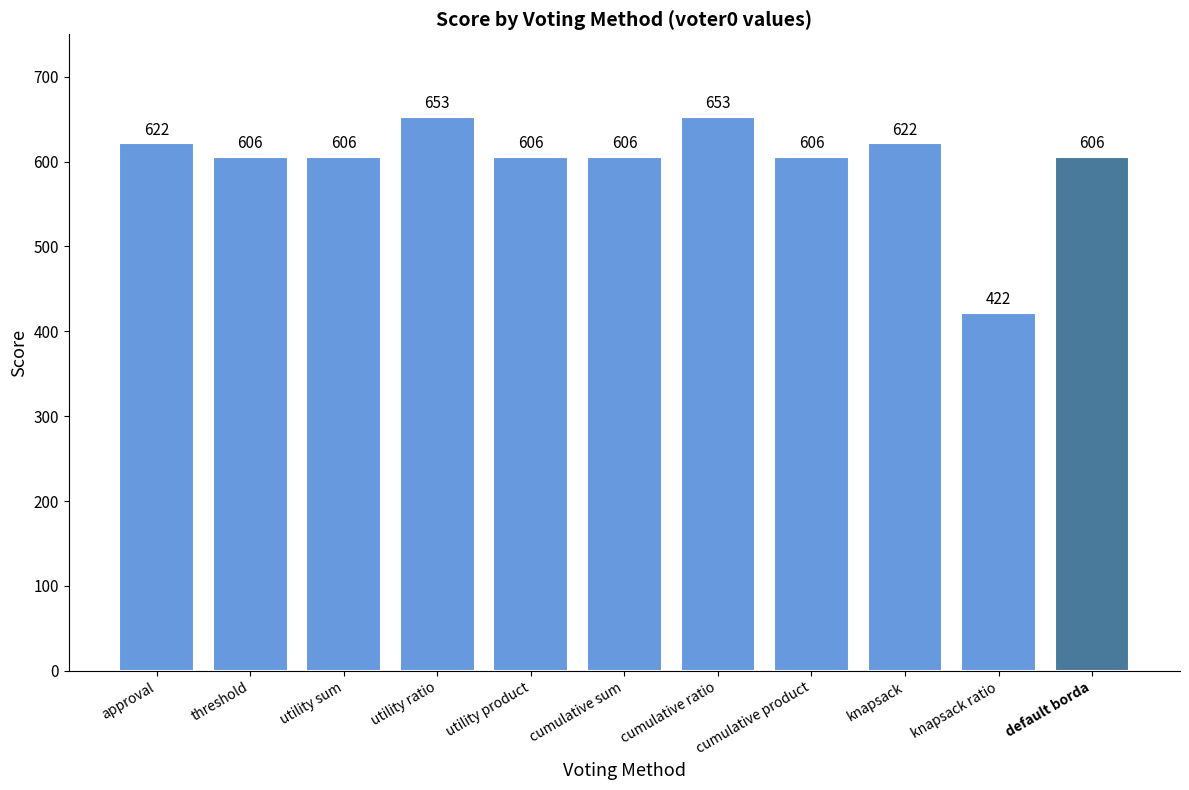

At which label does the data first exceed 606?

approval